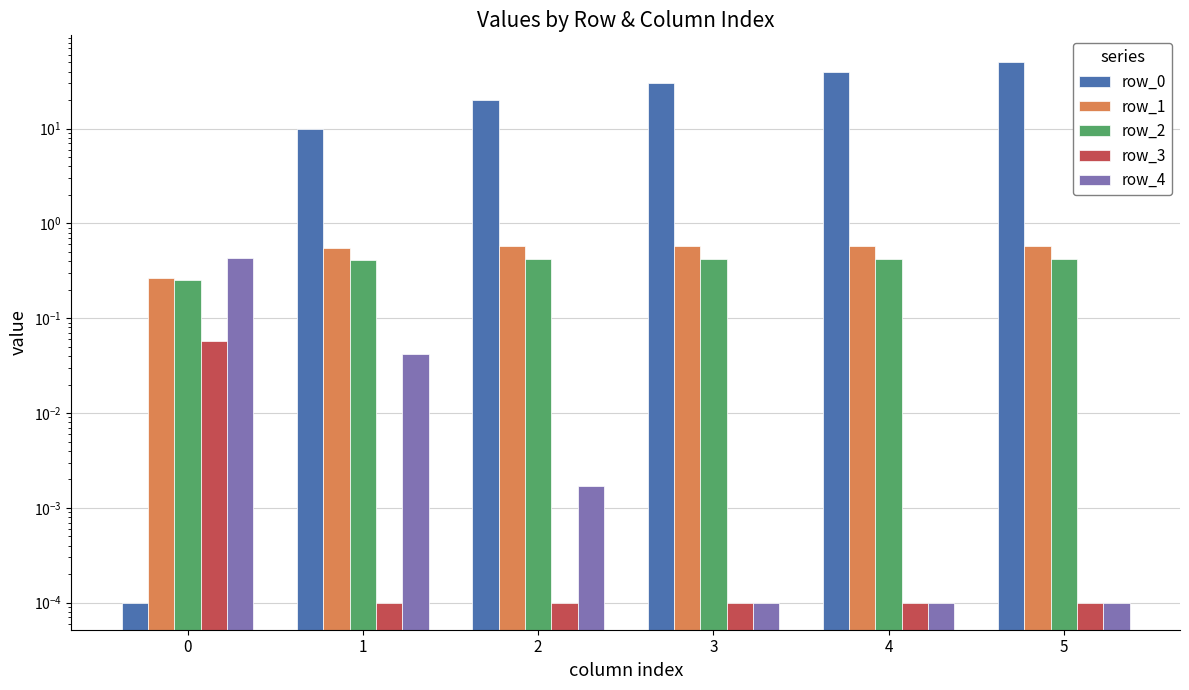

How many groups of bars are there?

6